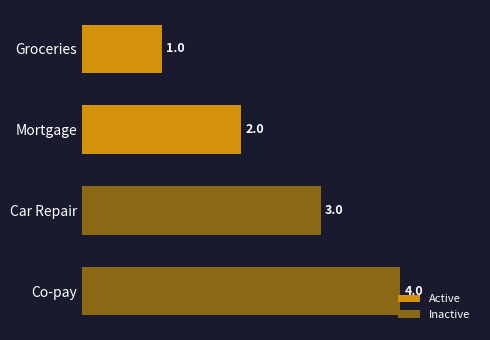

What is the sum of all Active values?

3